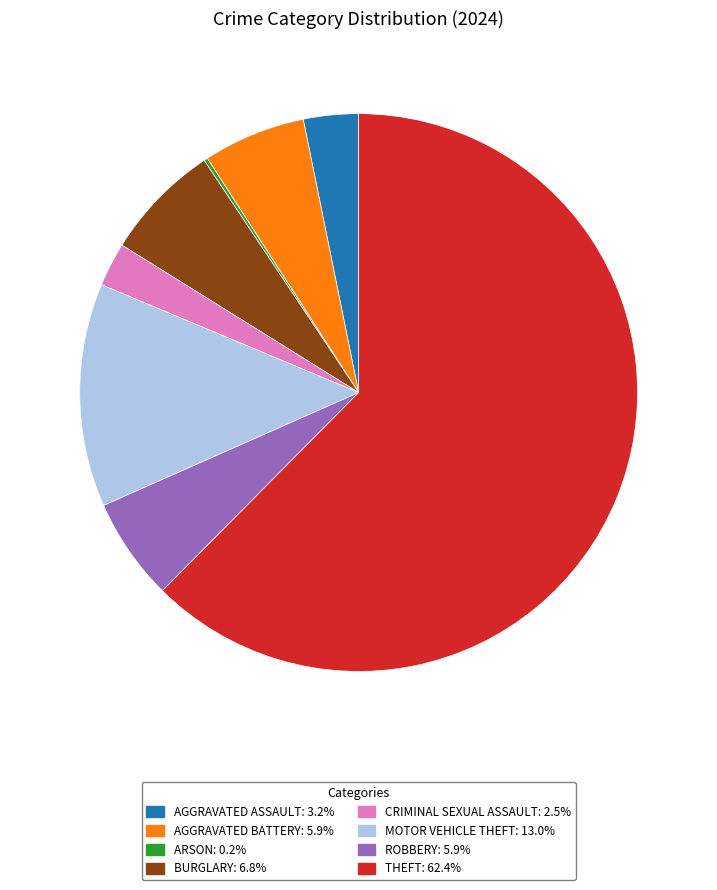

Is there any slice that represents more than half of the pie?

Yes